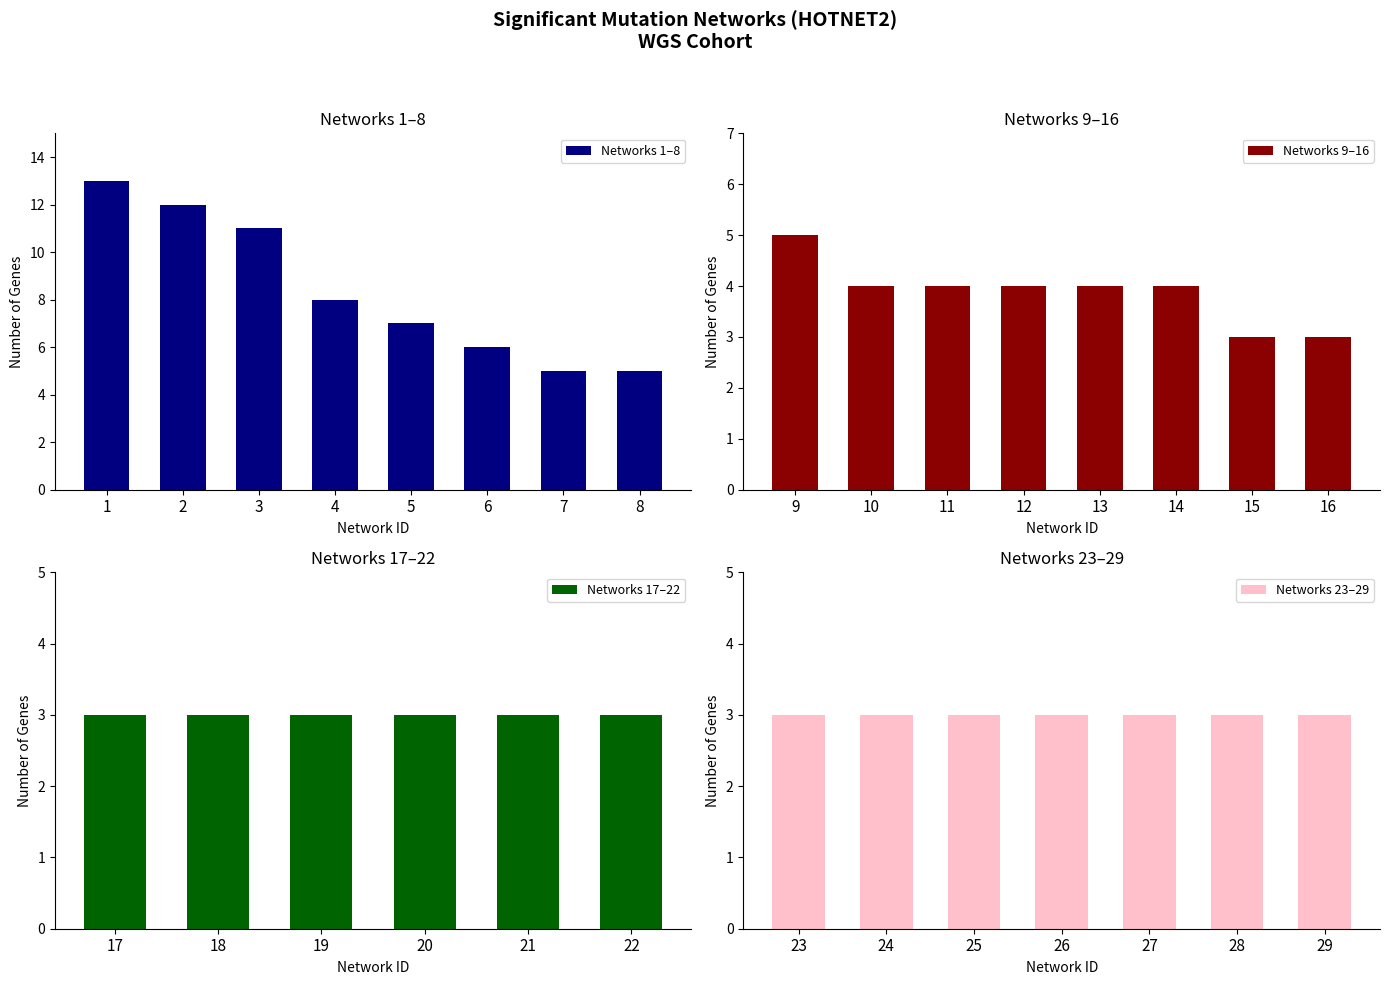

Reading left to right, transcribe all the data shown in this chart.

13	12	11	8	7	6	5	5	5	4	4	4	4	4	3	3	3	3	3	3	3	3	3	3	3	3	3	3	3